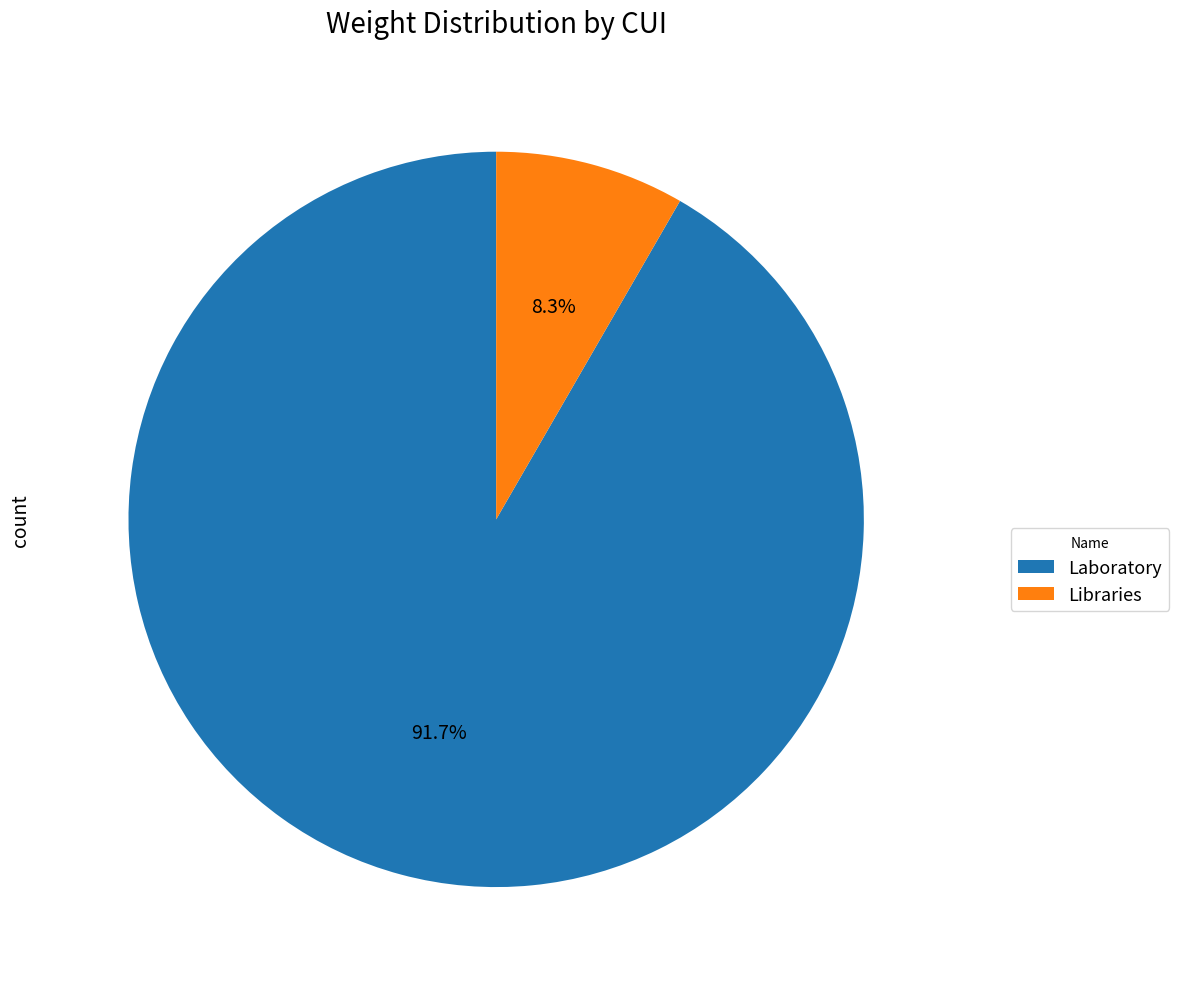

Rank the categories by value from lowest to highest.

Libraries, Laboratory